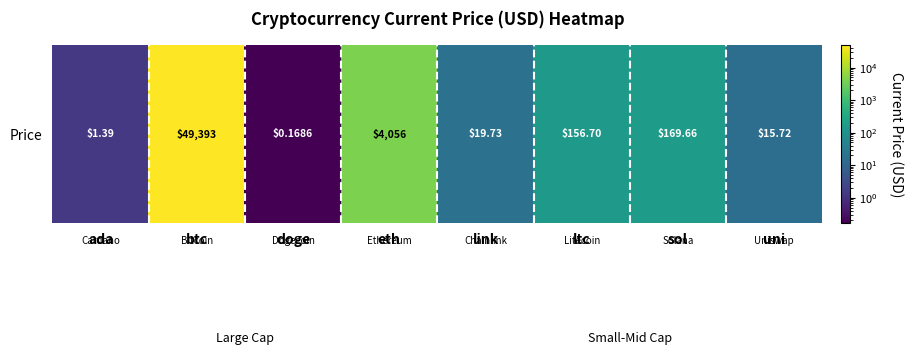

Between doge and ltc, which is larger?

ltc